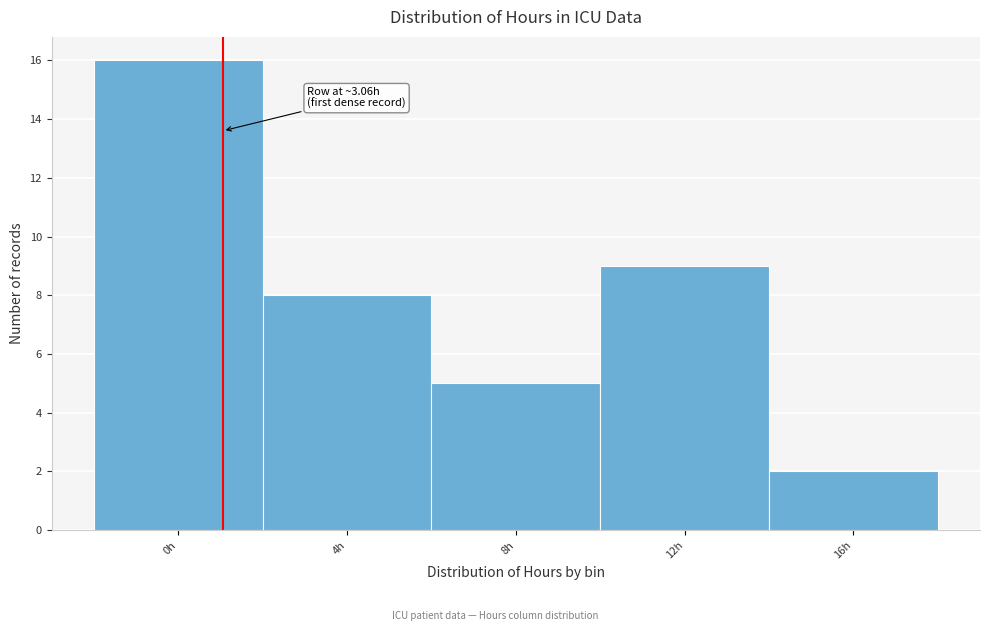

Reading left to right, extract all data points from this chart.

0h=16	4h=8	8h=5	12h=9	16h=2